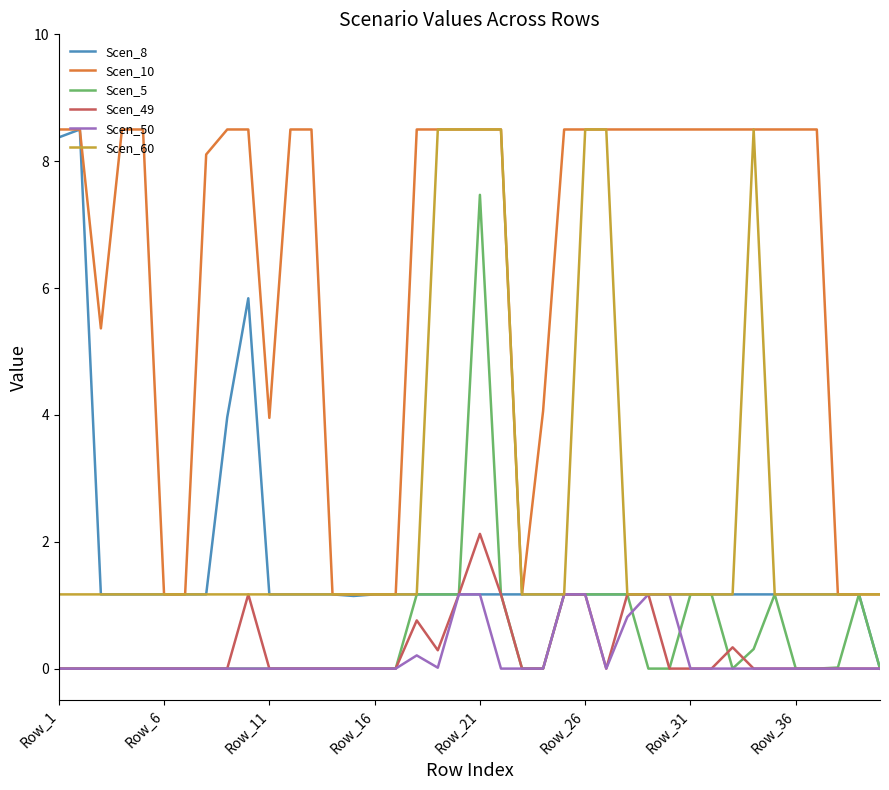

Which series has the largest range (max minus min)?

Scen_8